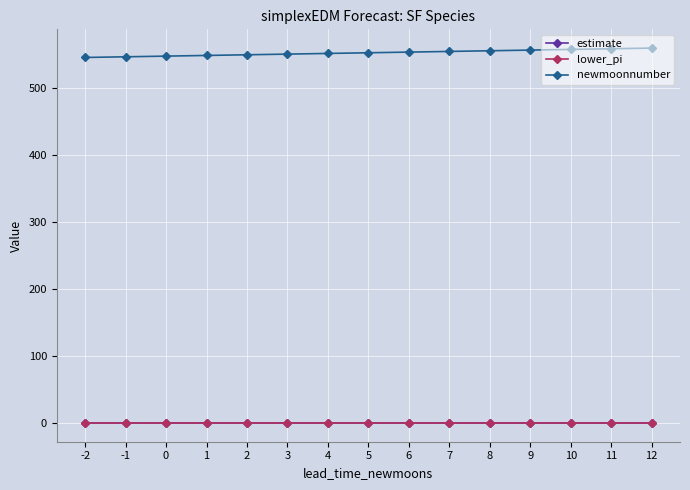

True or false: estimate has a value of 0.0 at 2.

True